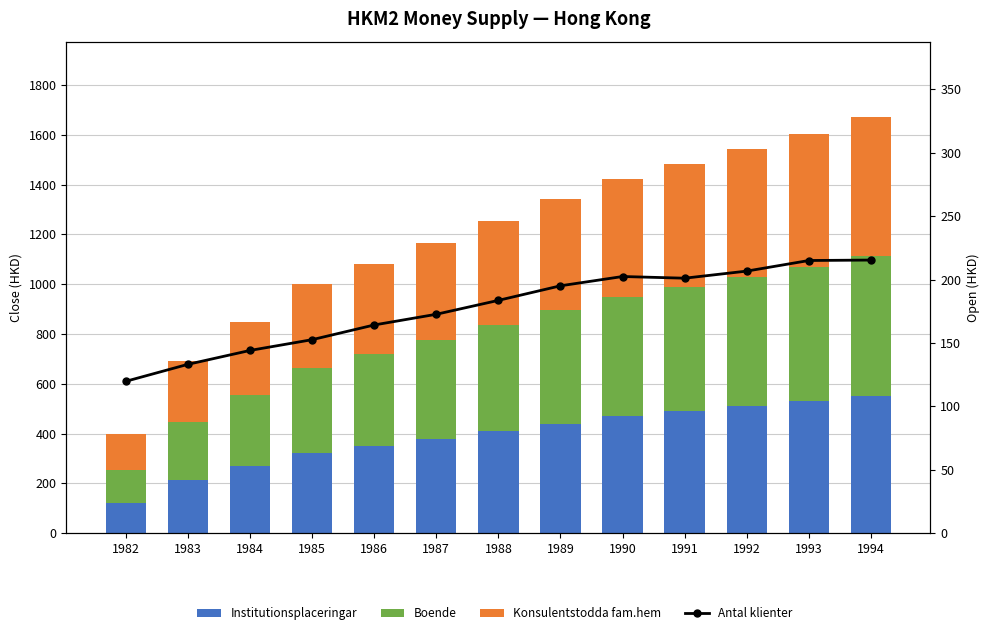

At how many categories does at least one series exceed 509?

3